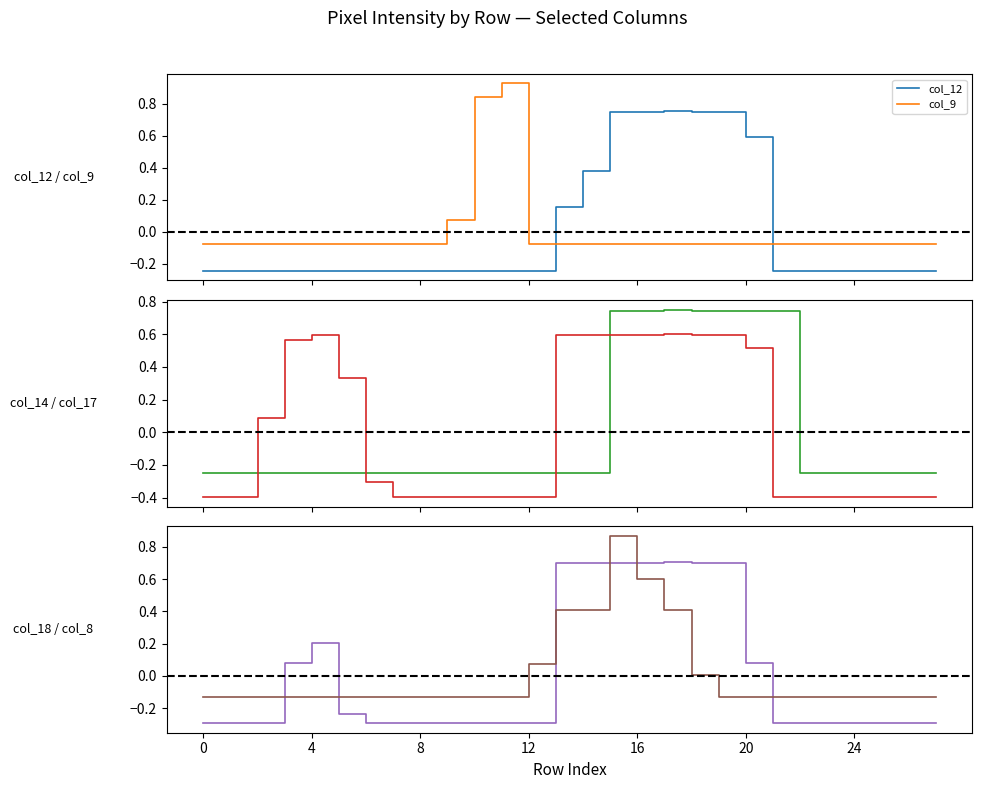

True or false: col_17 and col_8 cross at least once.

True